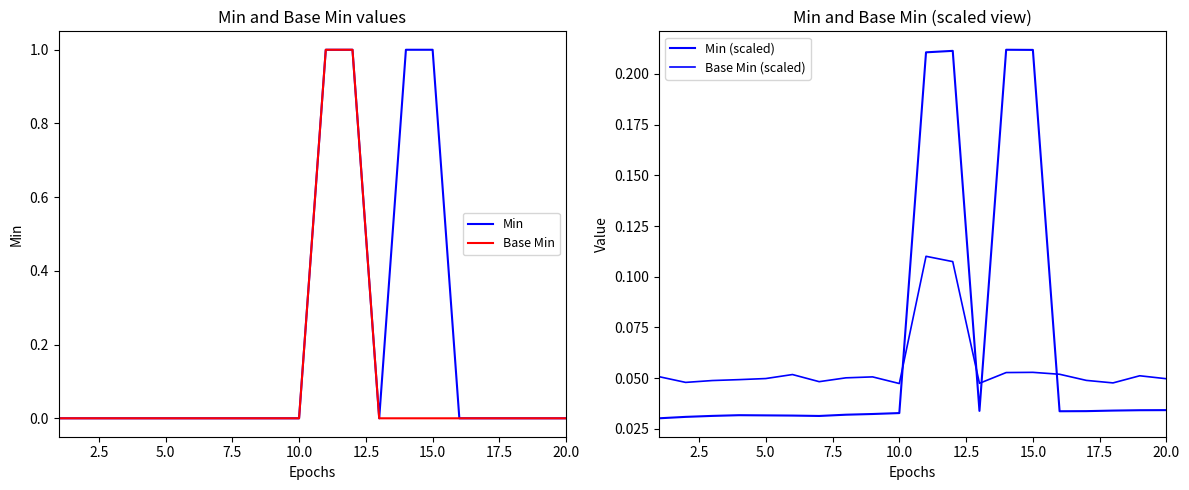

What is the maximum value shown in the chart?

1.0